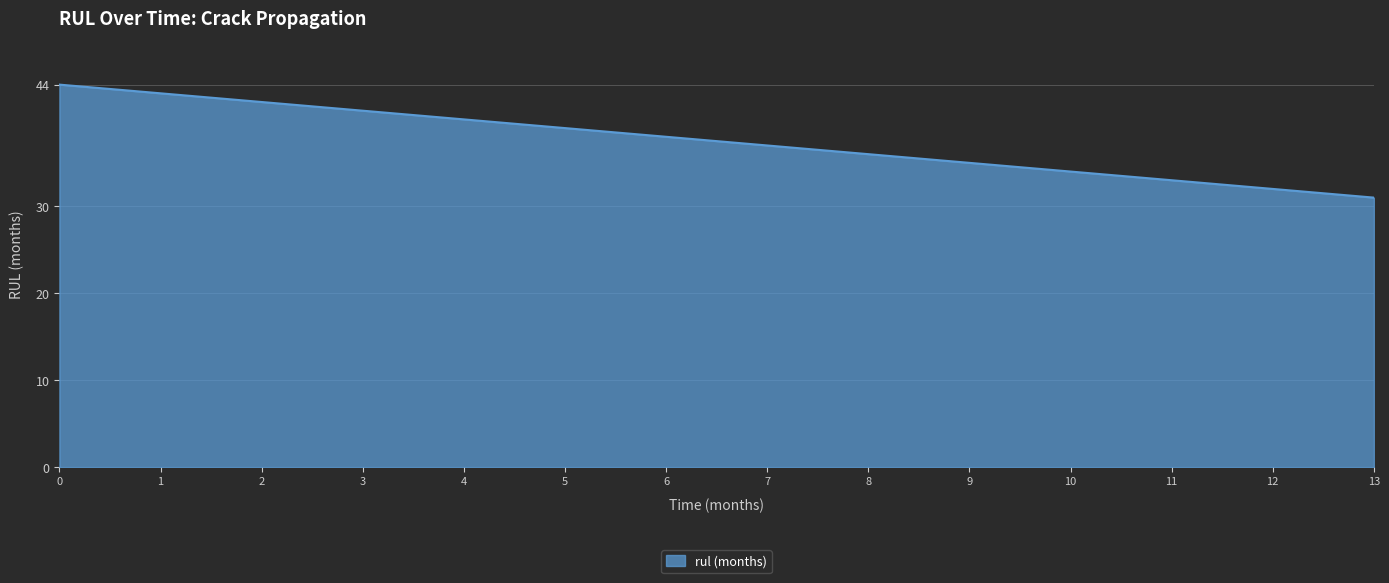

How many lines are shown in the chart?

1